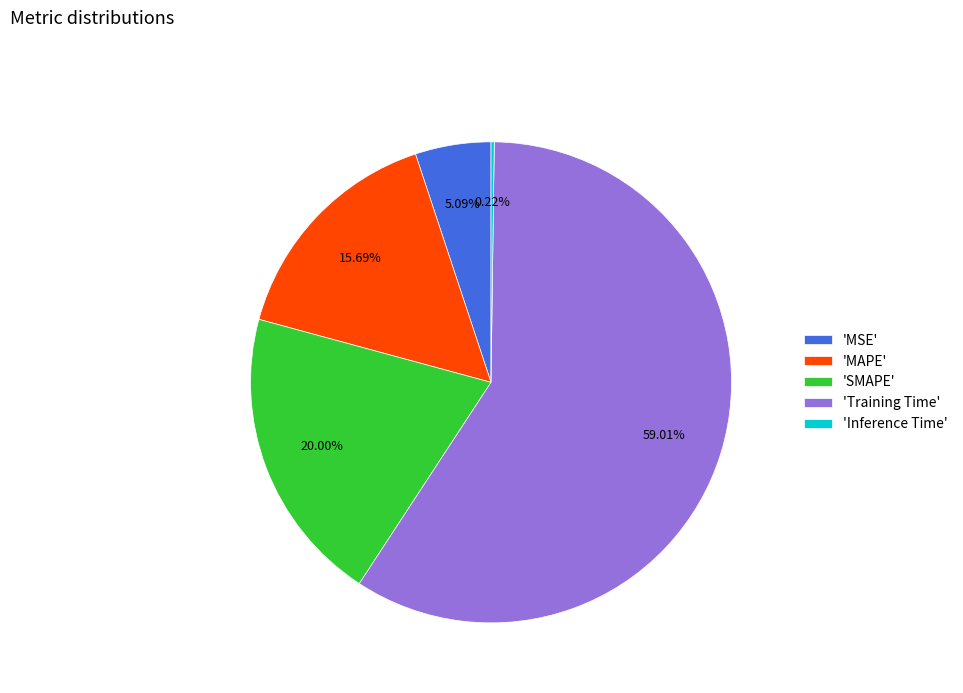

Which category accounts for the majority?

'Training Time'